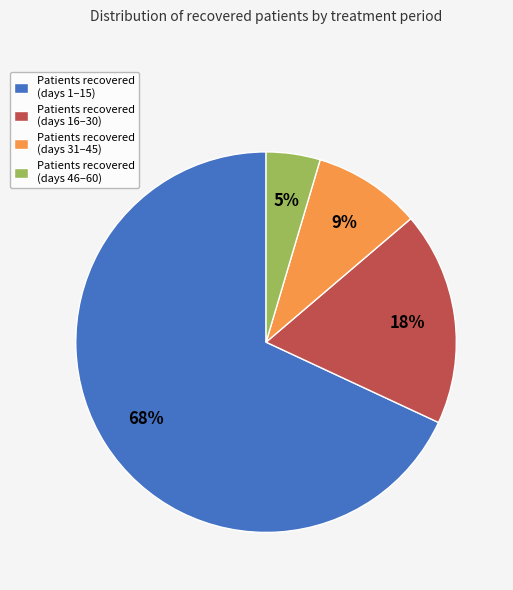

Is the sum of Patients recovered (days 31–45) and Patients recovered (days 16–30) greater than half?

No